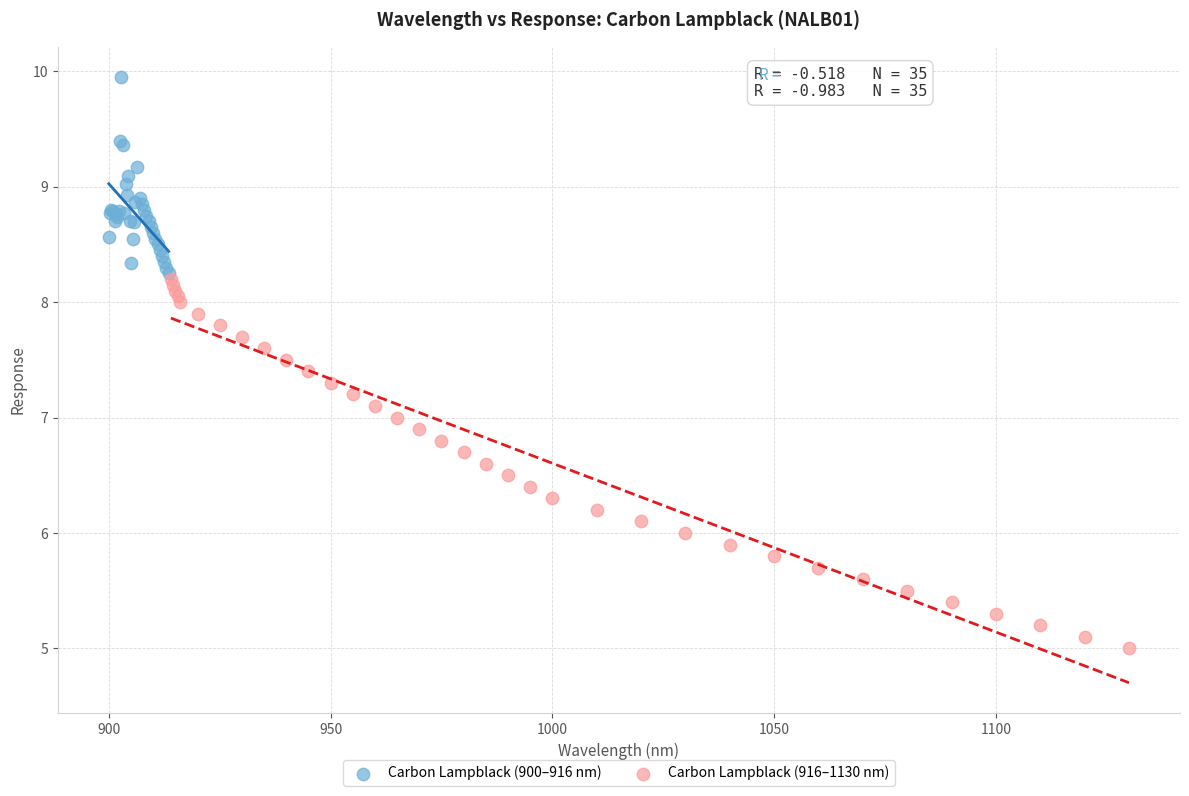

What are all the series names shown in the legend?

Carbon Lampblack (900–916 nm), Carbon Lampblack (916–1130 nm)